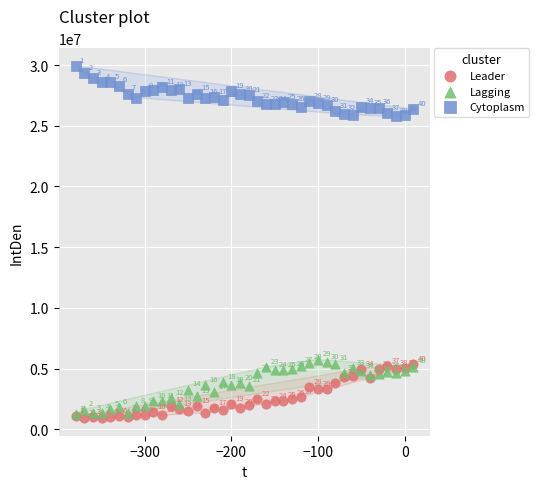

Across all series, what Y value is closest to 15425355?

5740142